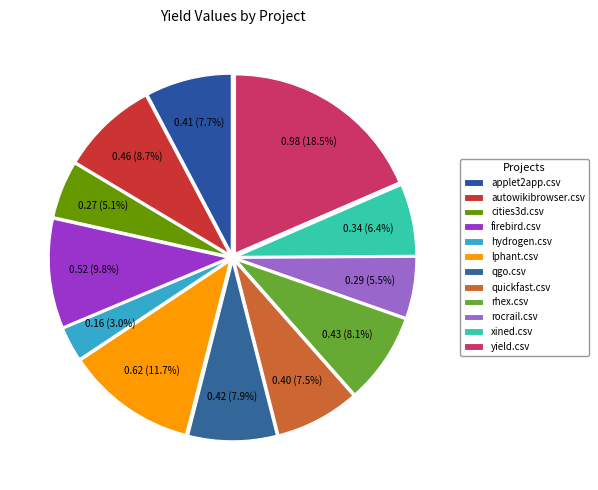

True or false: yield.csv accounts for 18% of the total.

True